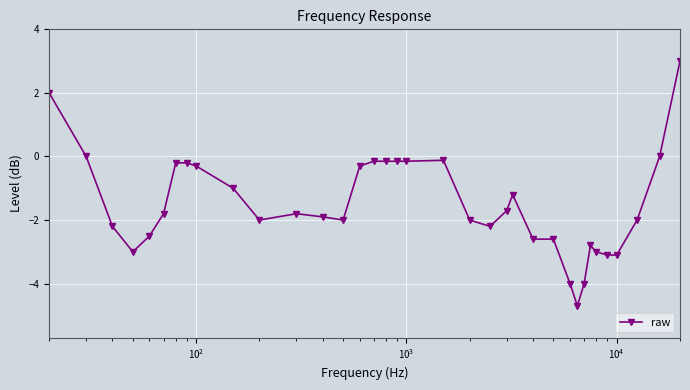

True or false: there are more than 2 points higher than both neighbors.

True